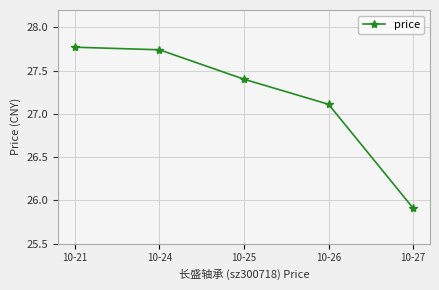

What is the value of the 5th point from the left?

25.9